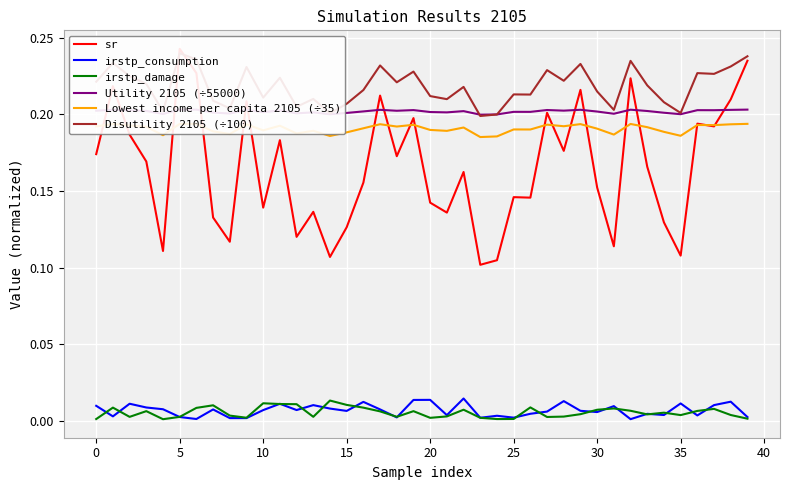

What is the minimum value for Utility 2105 (÷55000)?

0.2